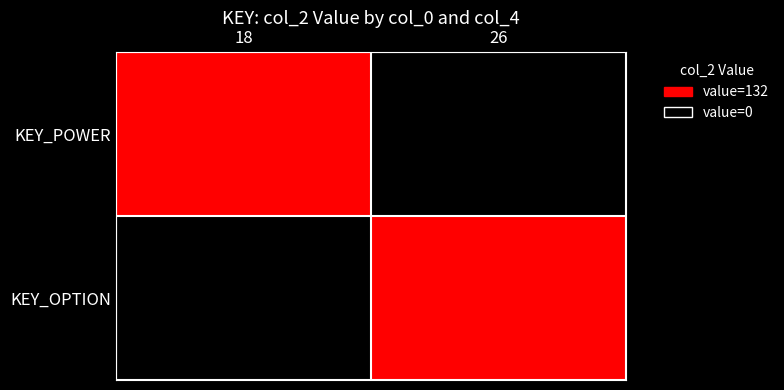

Which label corresponds to the largest value in the chart?

18